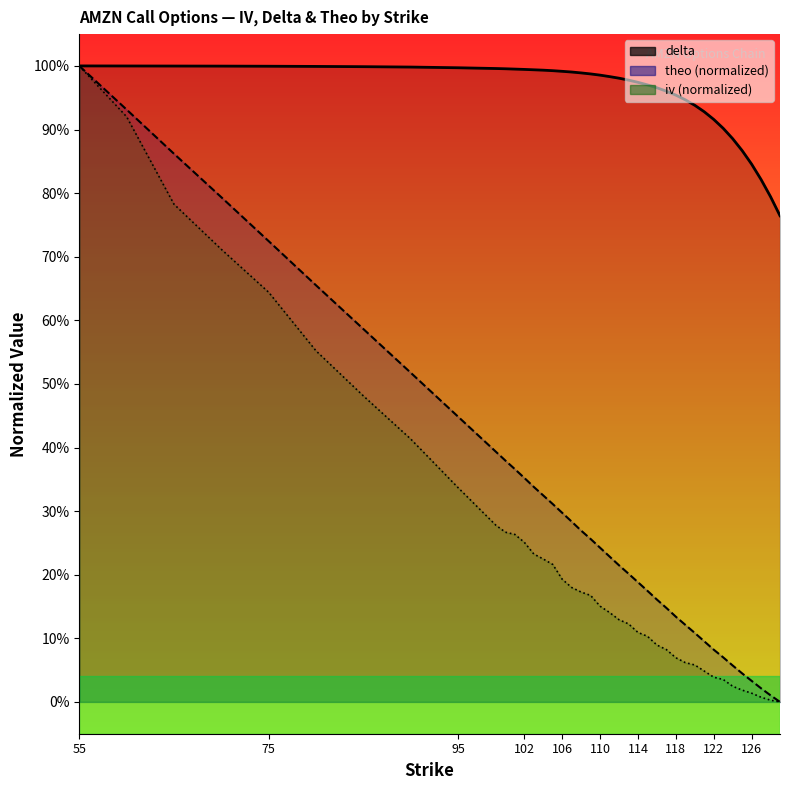

True or false: iv (norm) and delta cross at least once.

False